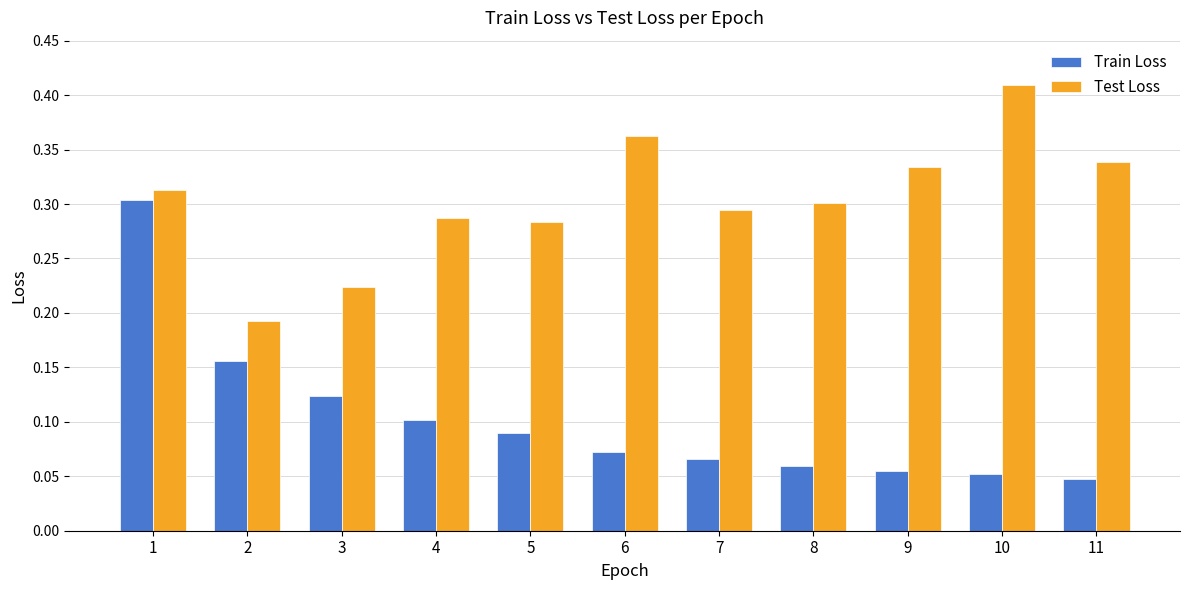

Does the chart contain stacked bars?

No